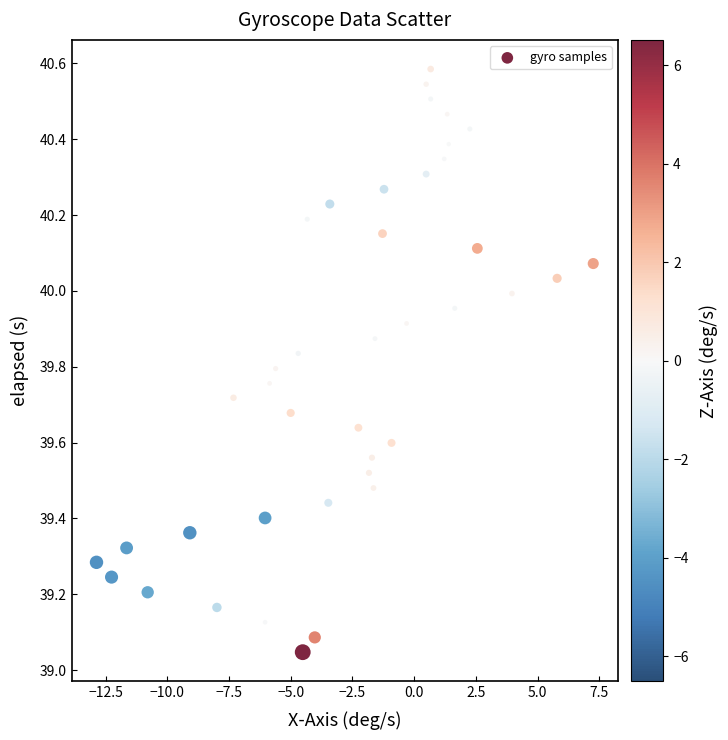

What is the range of Y values (max minus min)?

1.5